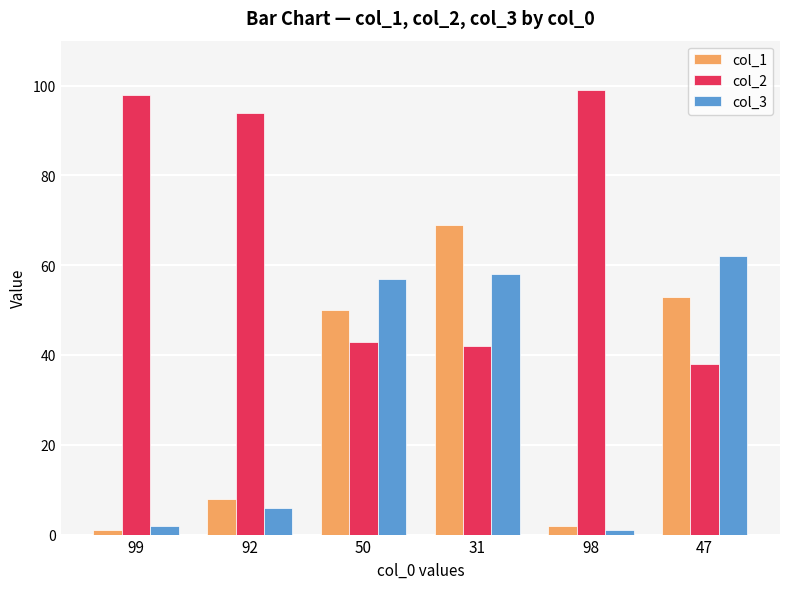

How many bars are there in total?

18